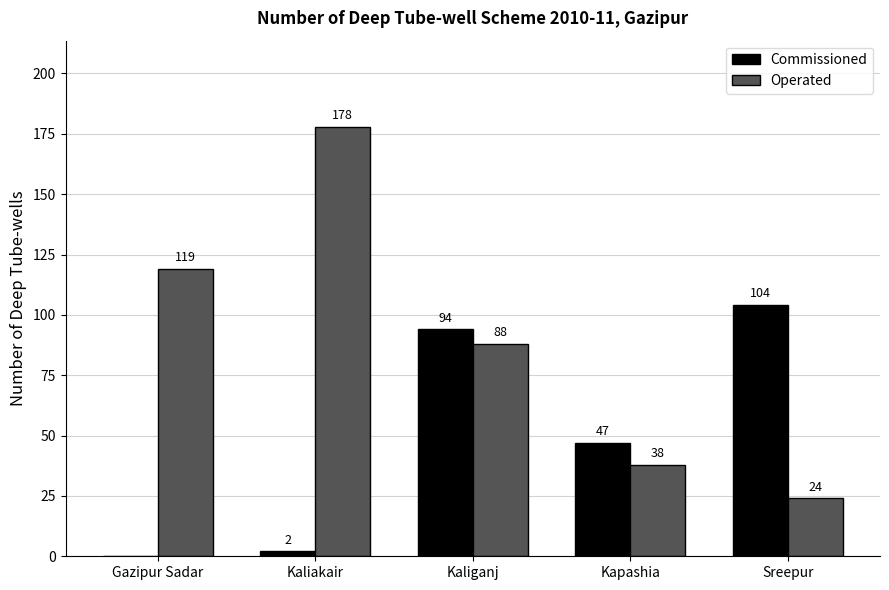

What is the sum of the Operated values at Kaliganj and Sreepur?

112